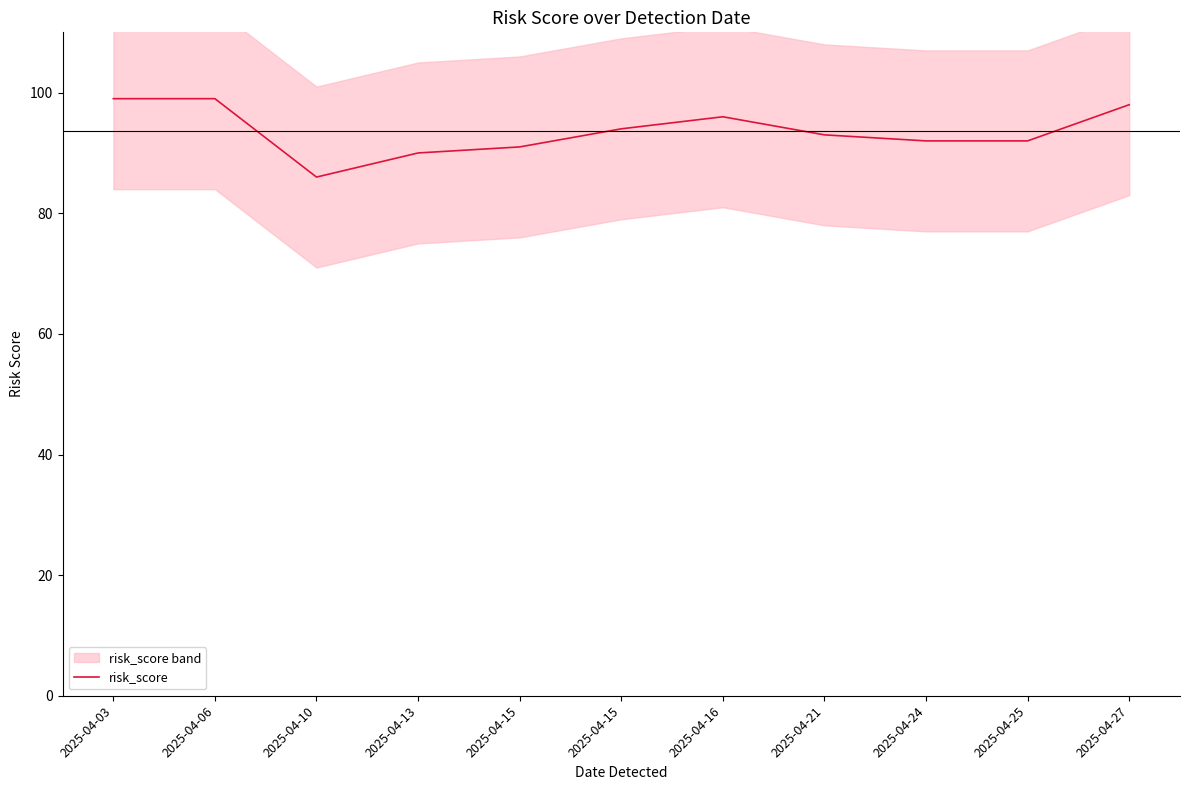

The value at 2025-04-24 is 153. True or false?

False